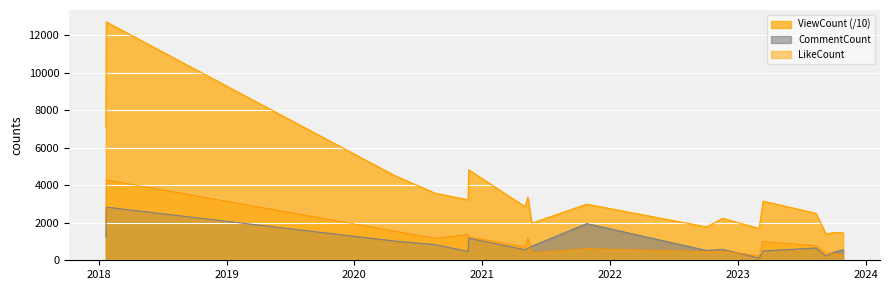

What is the maximum value for ViewCount?

12696.8